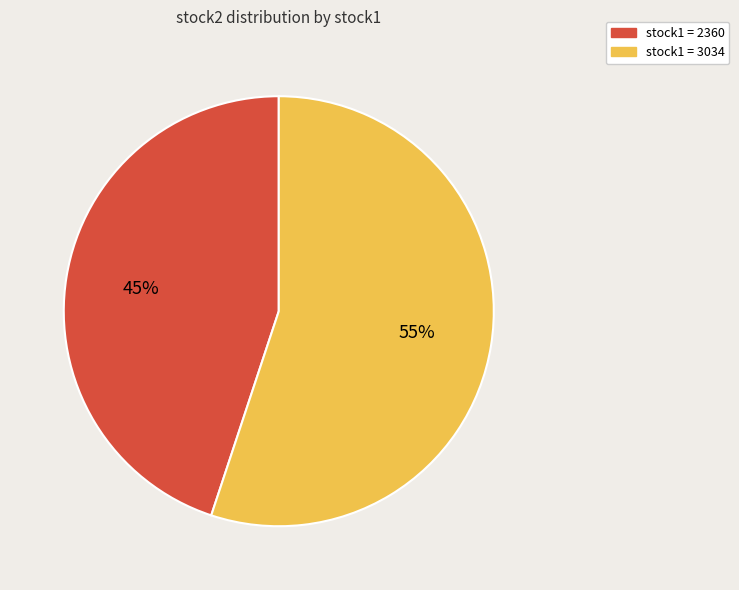

What is the majority slice?

stock1 = 3034